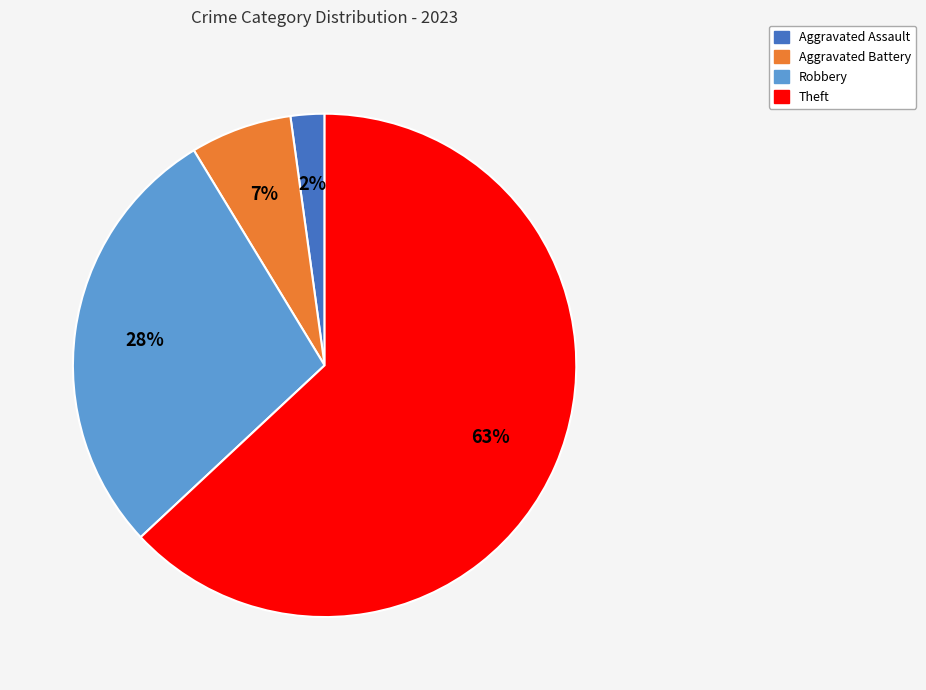

Does any single category account for the majority?

Yes